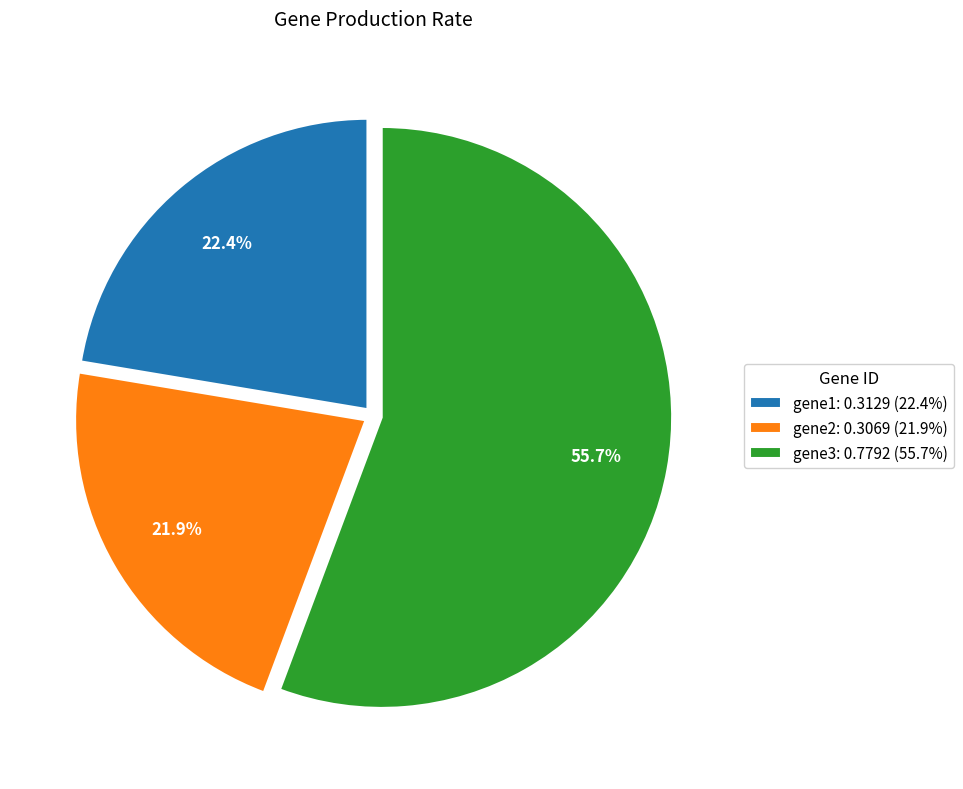

Combined, what portion of the pie is gene2 and gene3?

77.6%